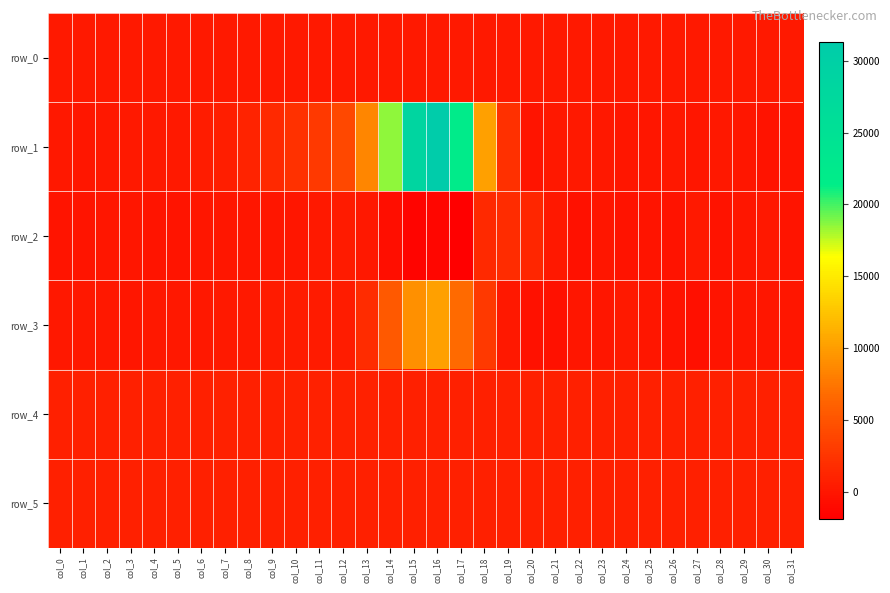

What is the difference between the maximum and second lowest values in the row_0 series?

1.4